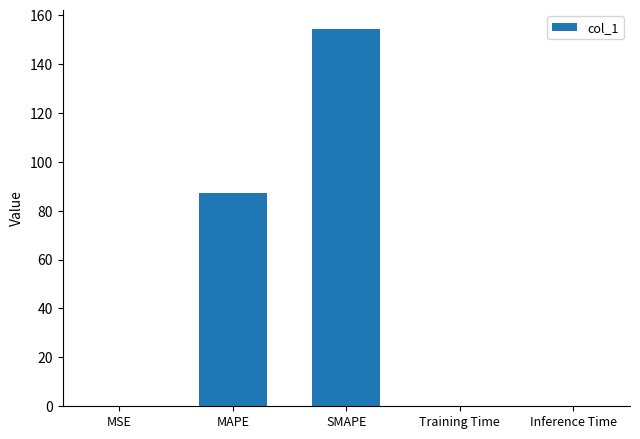

Is it true that the value at SMAPE is 154.4?

True